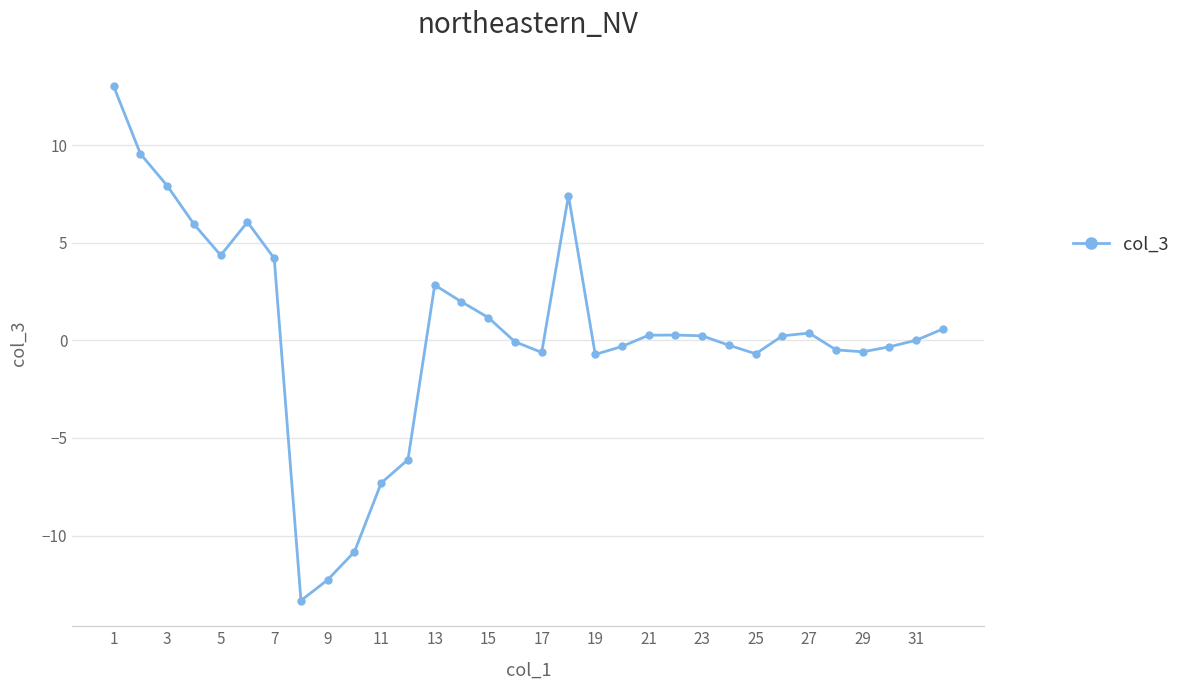

What is the difference between the maximum and minimum values?

26.3